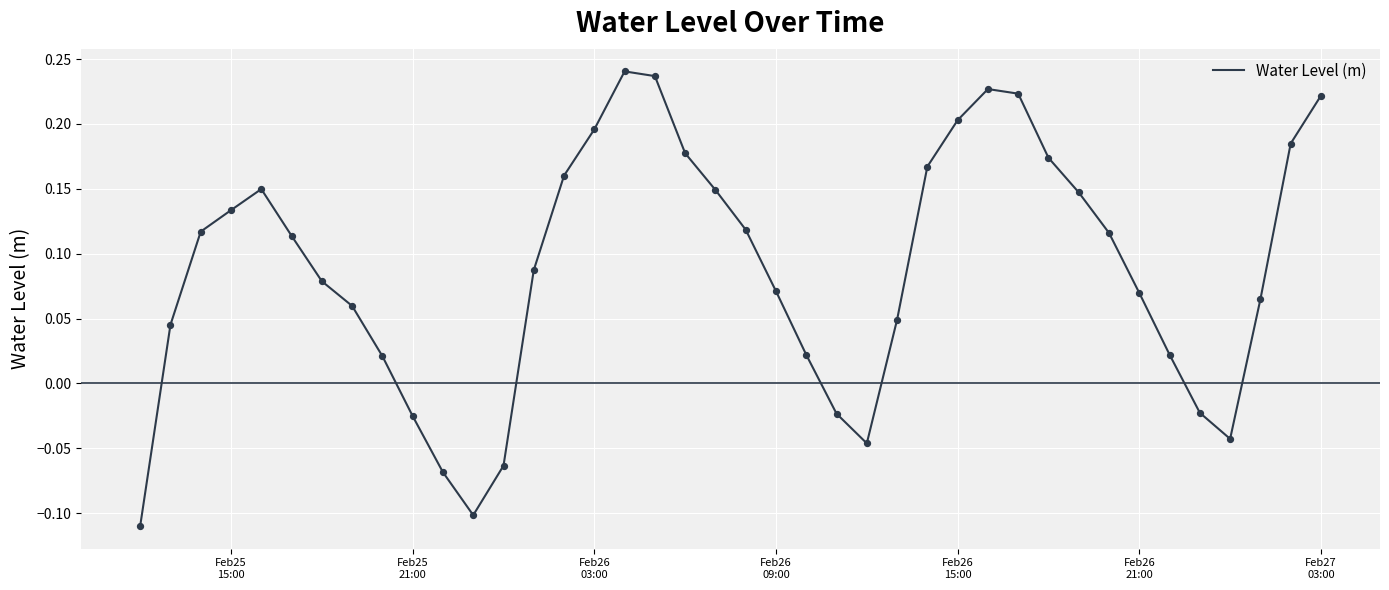

What is the difference between the maximum and minimum values?

0.4